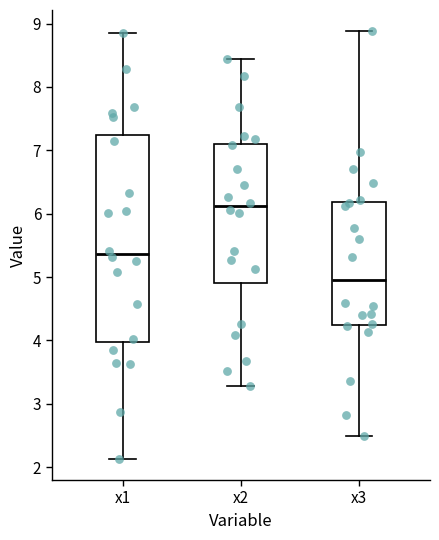

Reading left to right, read every box against the y-axis: the position of its median line, the range the box covers, and the ends of its whiskers. The values are not printed on the chart, so give them approximately, as read against the axis.

x1: median 5.4, box 4.0 to 7.2, whiskers 2.1 to 8.9
x2: median 6.1, box 4.9 to 7.1, whiskers 3.3 to 8.4
x3: median 5.0, box 4.2 to 6.2, whiskers 2.5 to 8.9